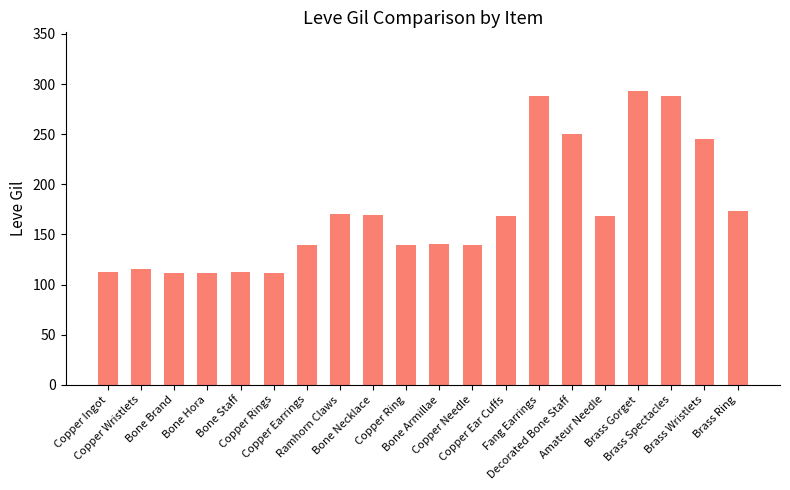

What position from the left is Copper Ring?

10